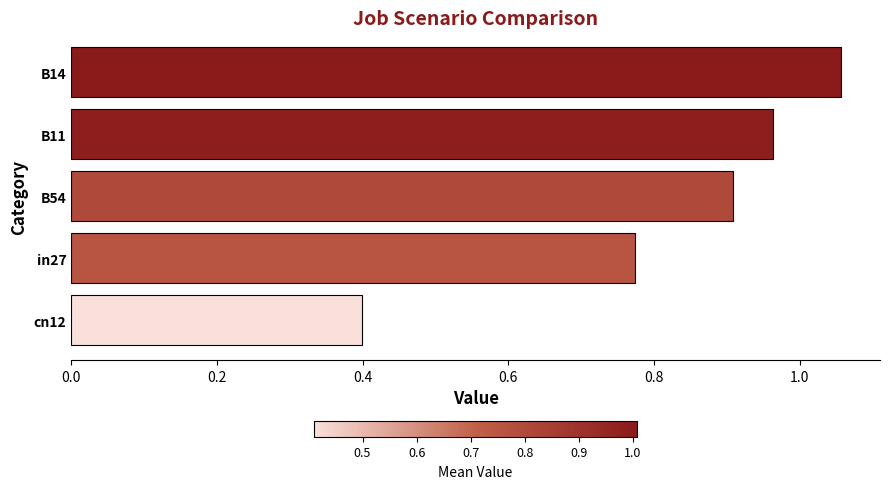

Is it true that the value at B54 is 1.5?

False